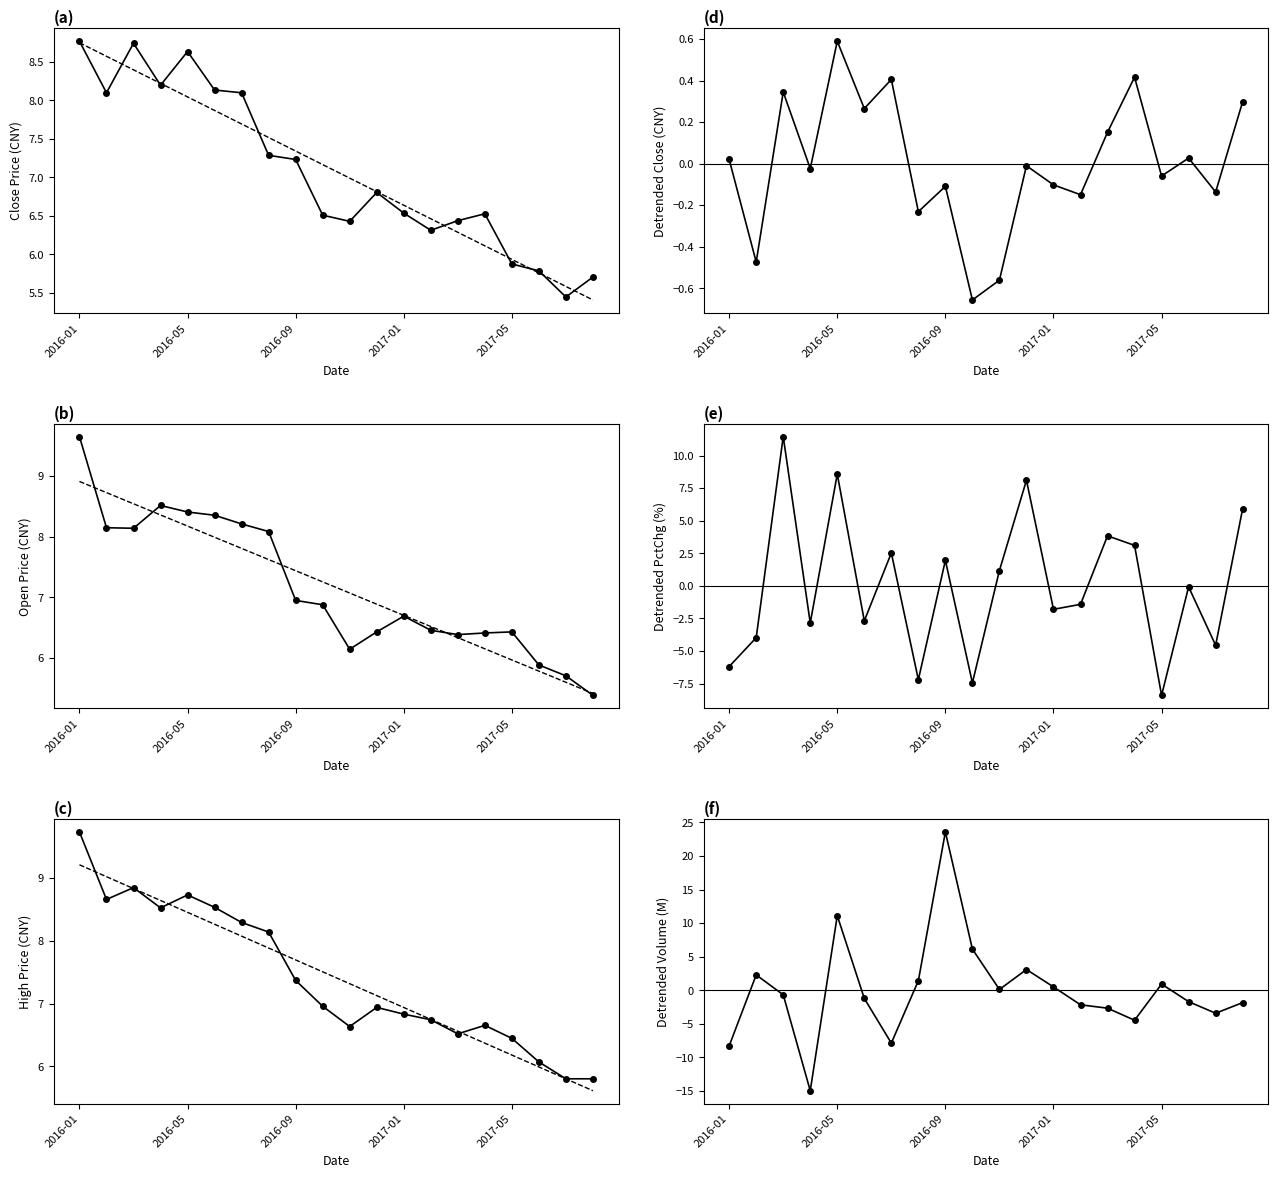

How many interior local valleys does the pctChg series have?

7